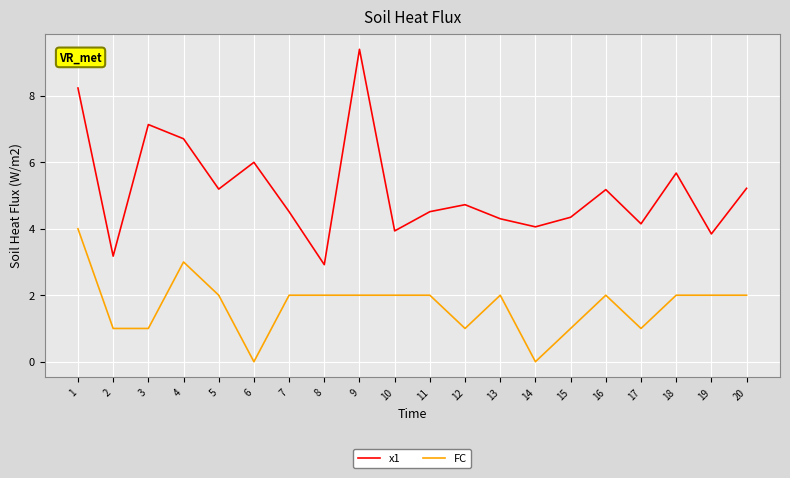

At which label does x1 reach its peak?

9